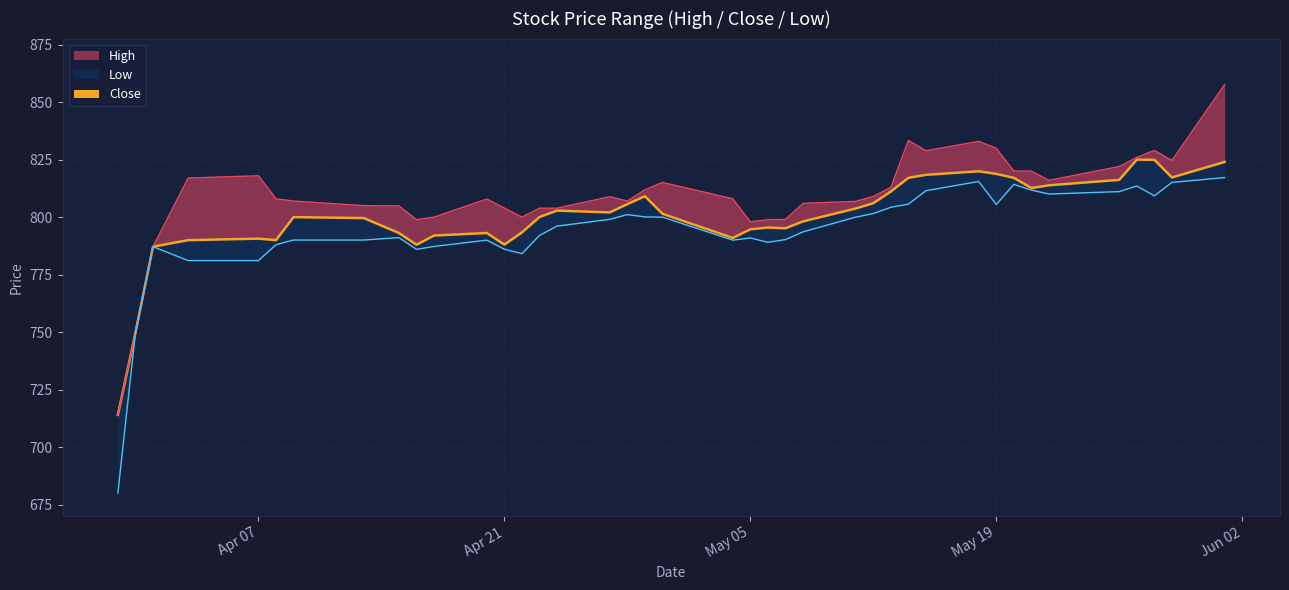

Where is Close nearest to the value 769?

2020-04-01